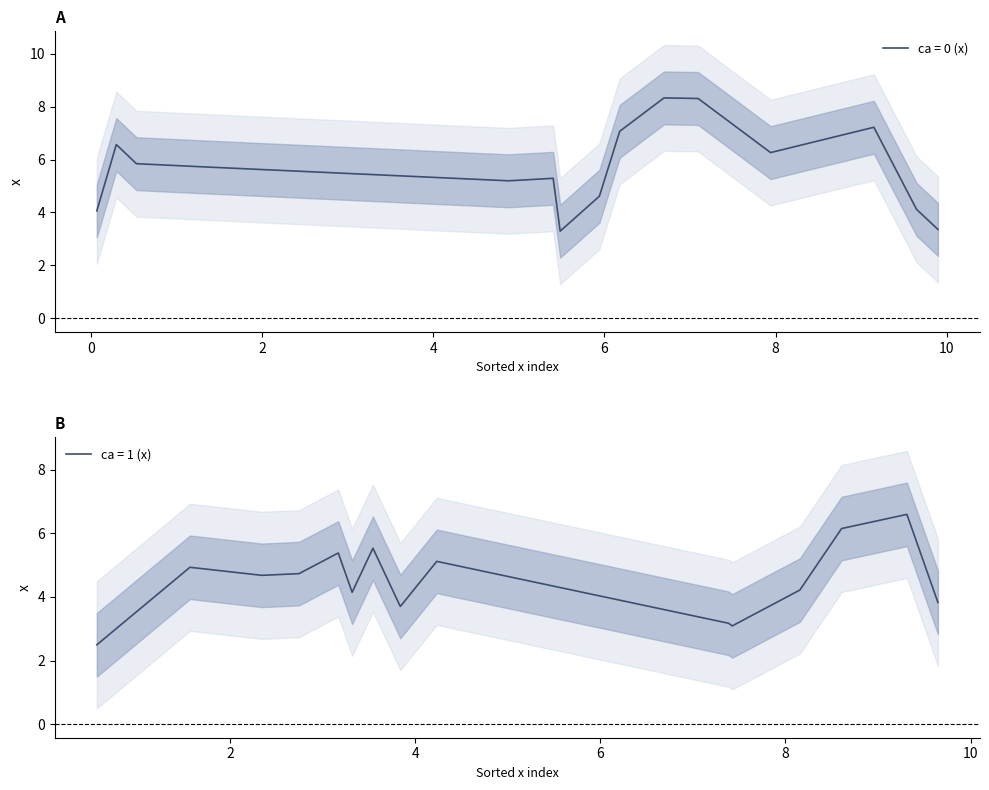

Is this an area chart (filled region under the line)?

No